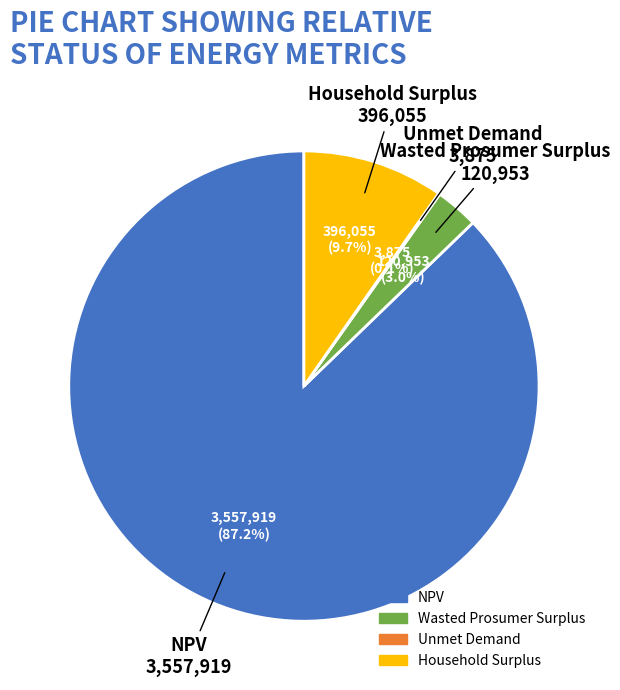

Approximately how many times larger is the value at Household Surplus compared to NPV?

0.1